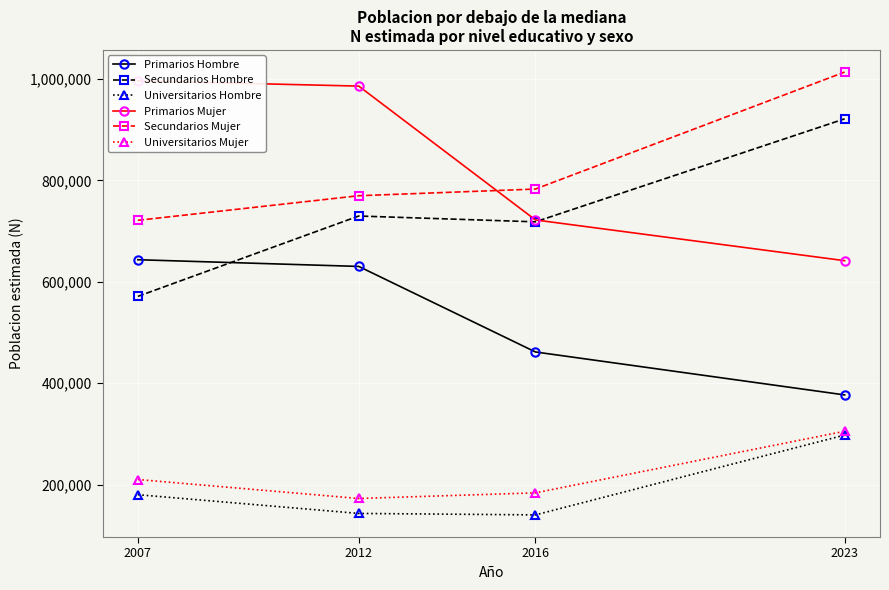

Reading right to left, transcribe all the data shown in this chart.

Primarios Hombre: 2023=376873	2016=461618	2012=630409	2007=643634
Secundarios Hombre: 2023=921658	2016=718405	2012=729883	2007=571326
Universitarios Hombre: 2023=297637	2016=140160	2012=143018	2007=179982
Primarios Mujer: 2023=641750	2016=722129	2012=986227	2007=996571
Secundarios Mujer: 2023=1013901	2016=783074	2012=769921	2007=721393
Universitarios Mujer: 2023=305178	2016=183645	2012=172496	2007=209984